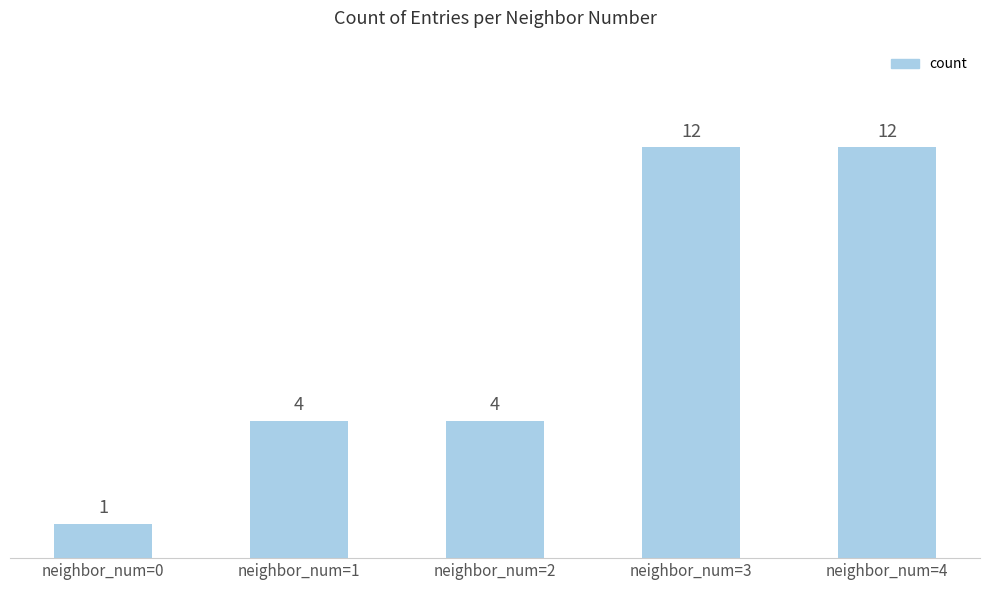

Does the chart contain any negative values?

No